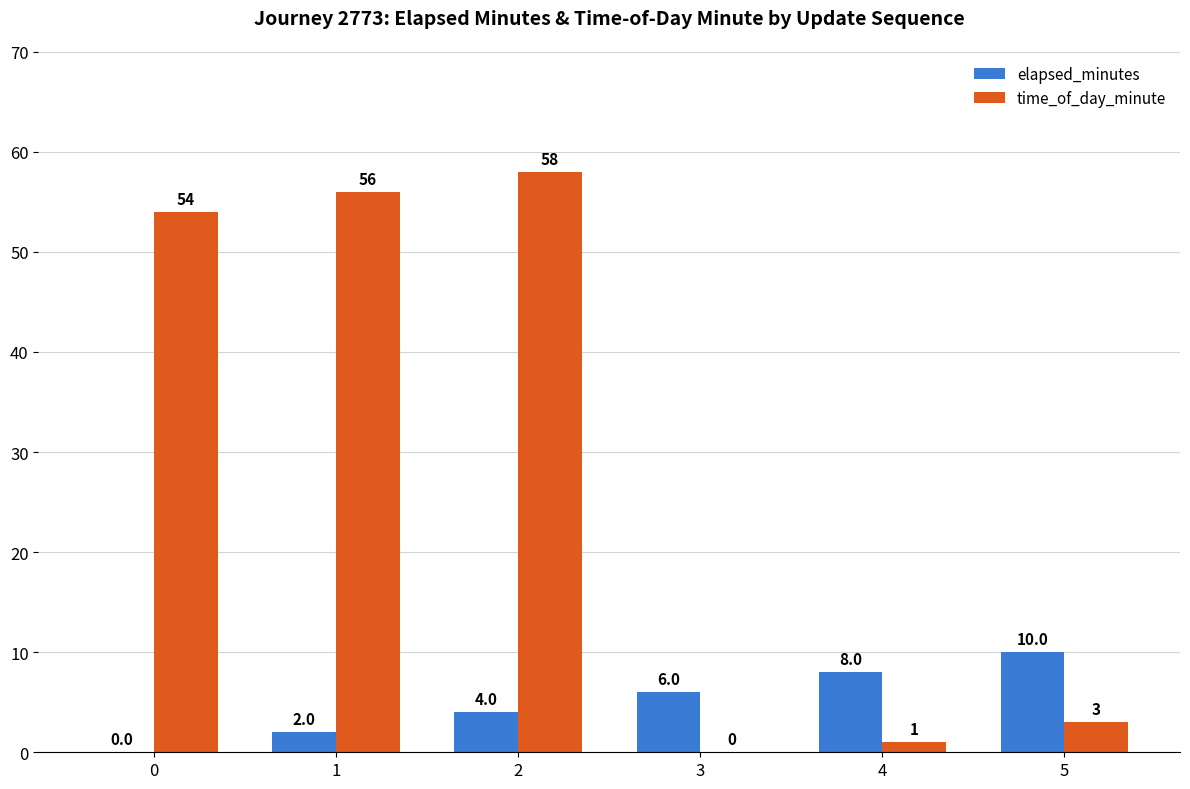

The value of elapsed_minutes at 3 is 10. True or false?

False